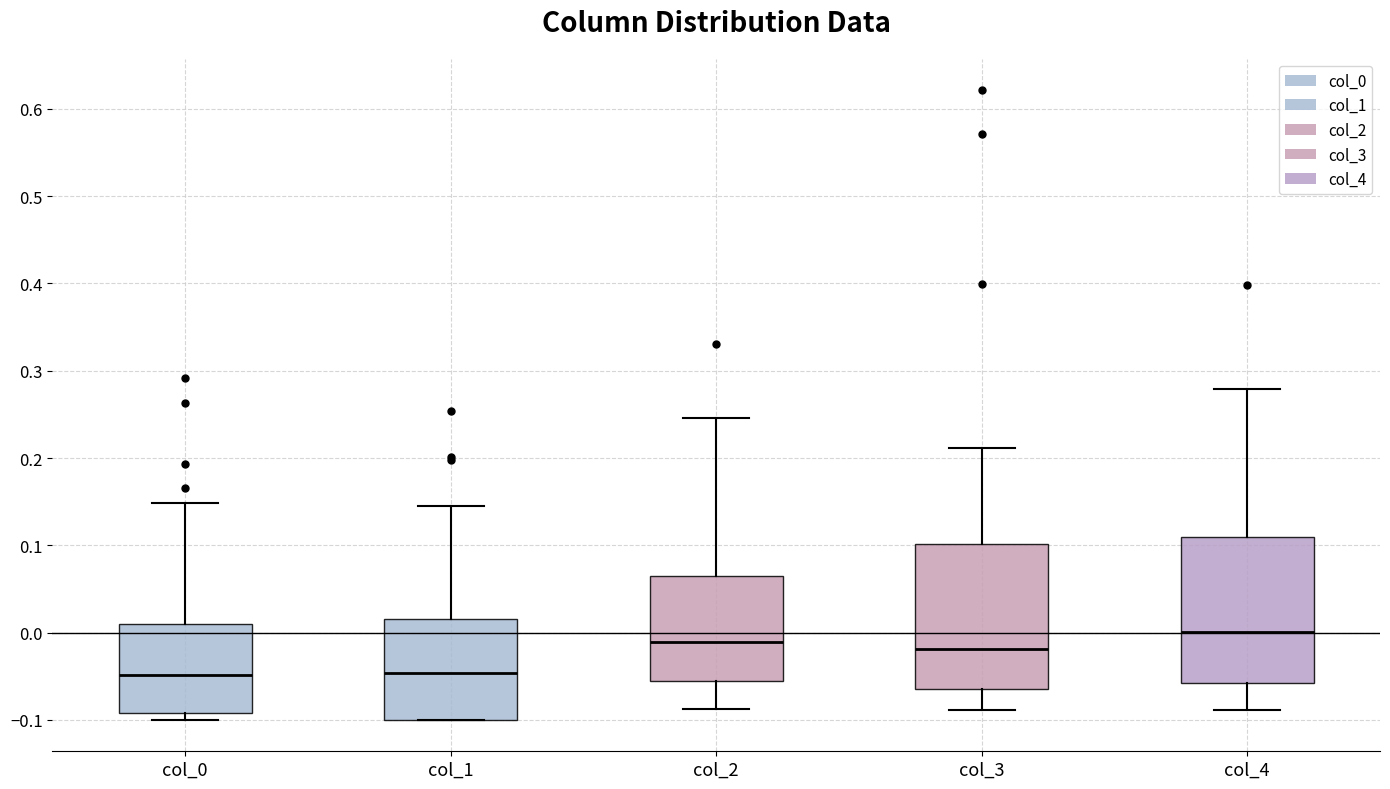

Reading left to right, transcribe this box plot: for each box, give where its median line is, the range the box spans, and where its two whiskers end, as read against the y-axis. The values are not printed on the chart, so give them approximately, as read against the axis.

col_0: median -0.05, box -0.09 to 0.01, whiskers -0.10 to 0.15
col_1: median -0.05, box -0.10 to 0.02, whiskers -0.10 to 0.15
col_2: median -0.01, box -0.06 to 0.07, whiskers -0.09 to 0.25
col_3: median -0.02, box -0.06 to 0.10, whiskers -0.09 to 0.21
col_4: median 0.00, box -0.06 to 0.11, whiskers -0.09 to 0.28